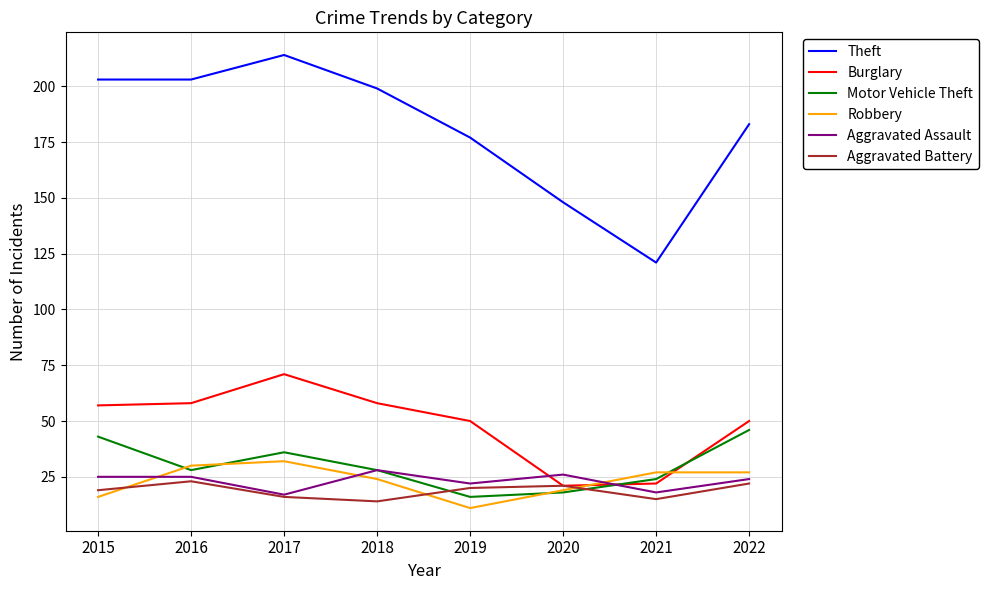

What is the total value across all series at 2016?

367